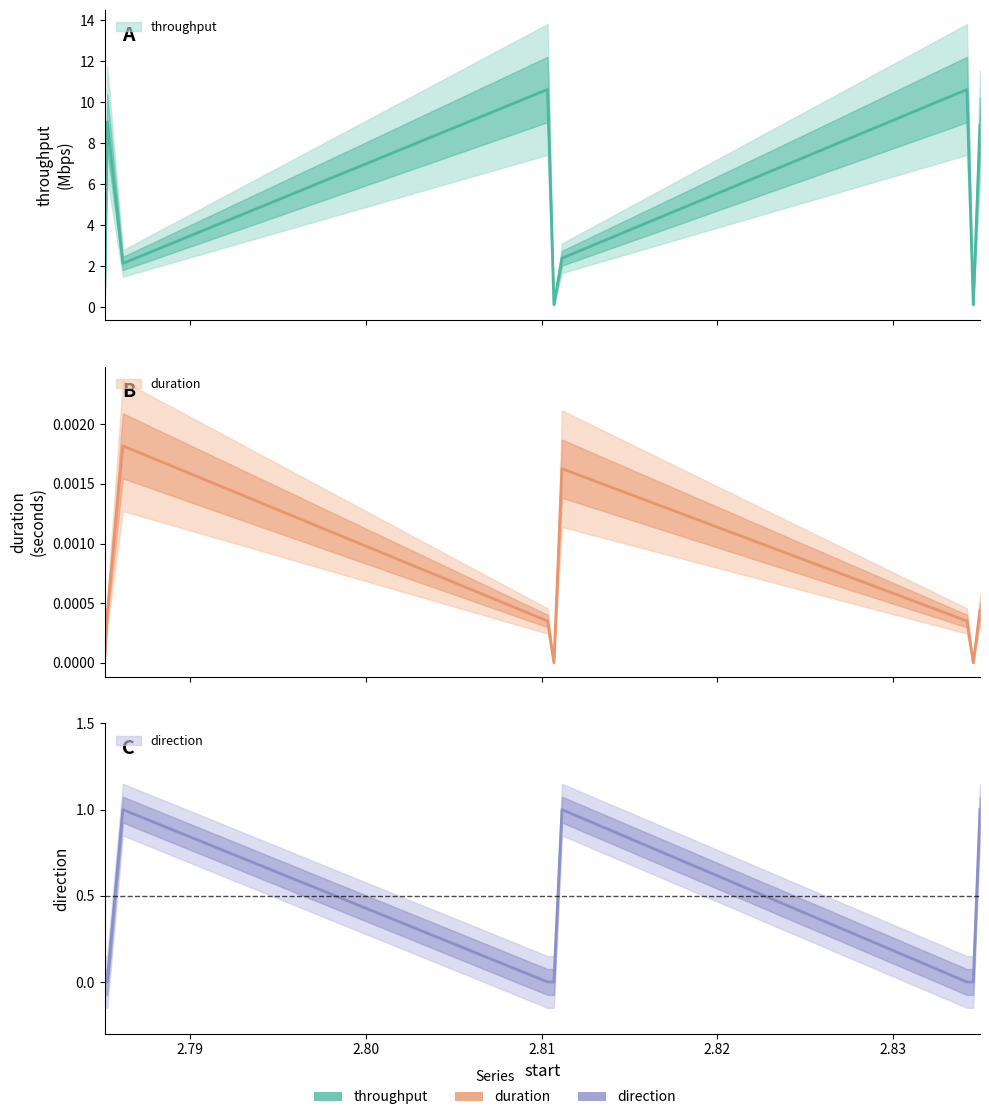

How many values in the throughput series are below 2?

3